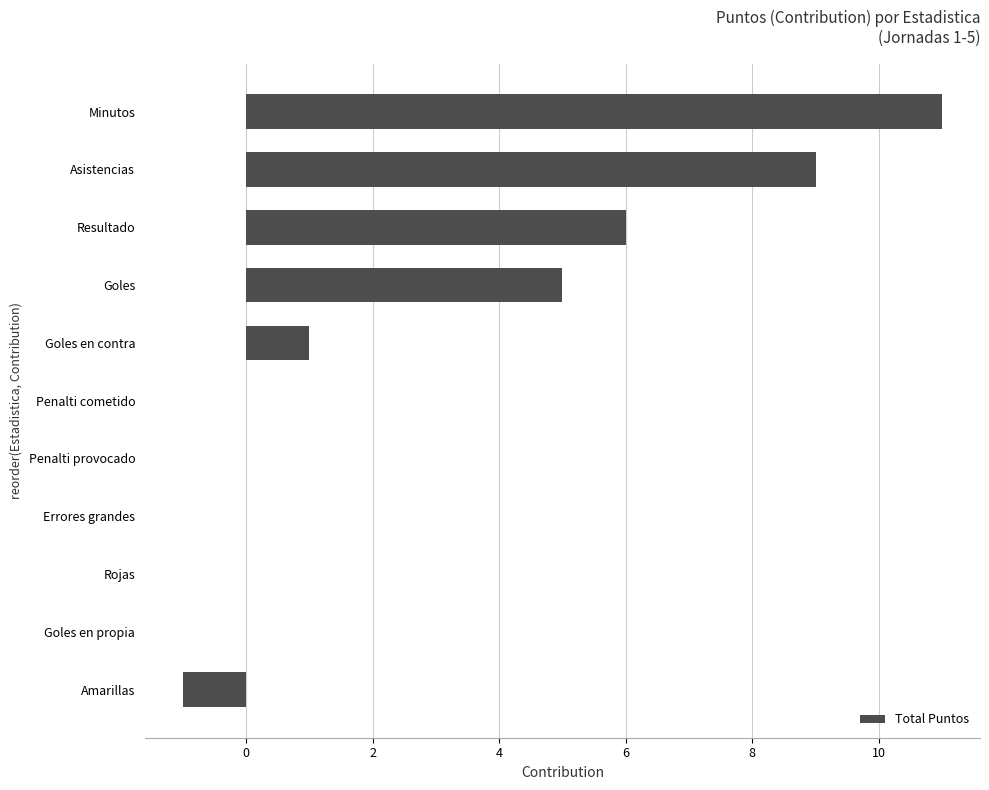

The value at Goles is 1. True or false?

False